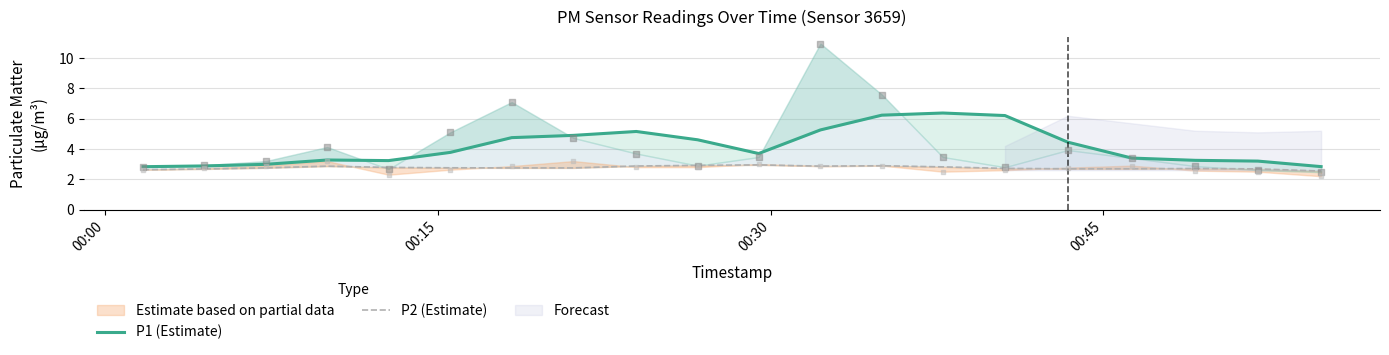

Is the value of P2 (Estimate) at 11 greater than the value of P1 (Estimate) at 16?

No